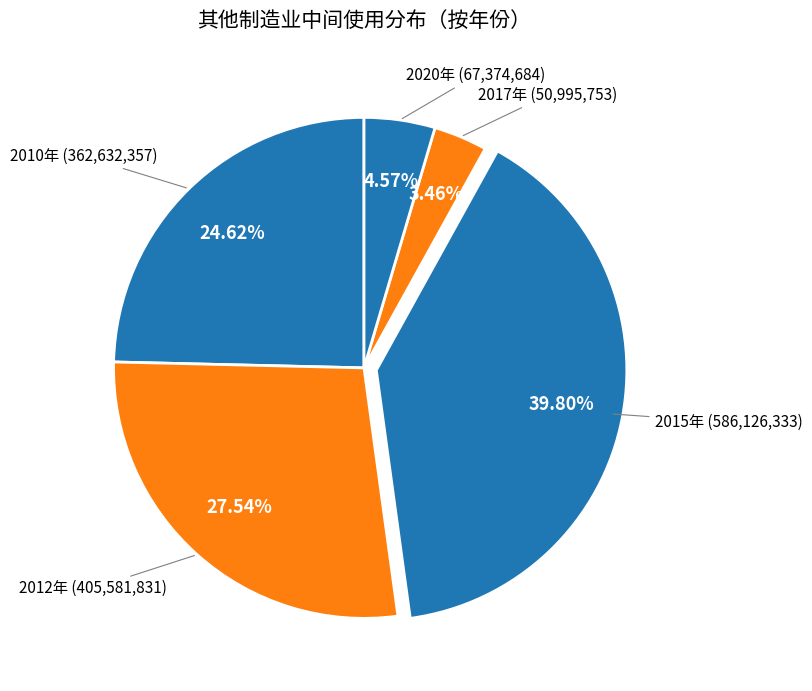

How many segments does this pie chart have?

5